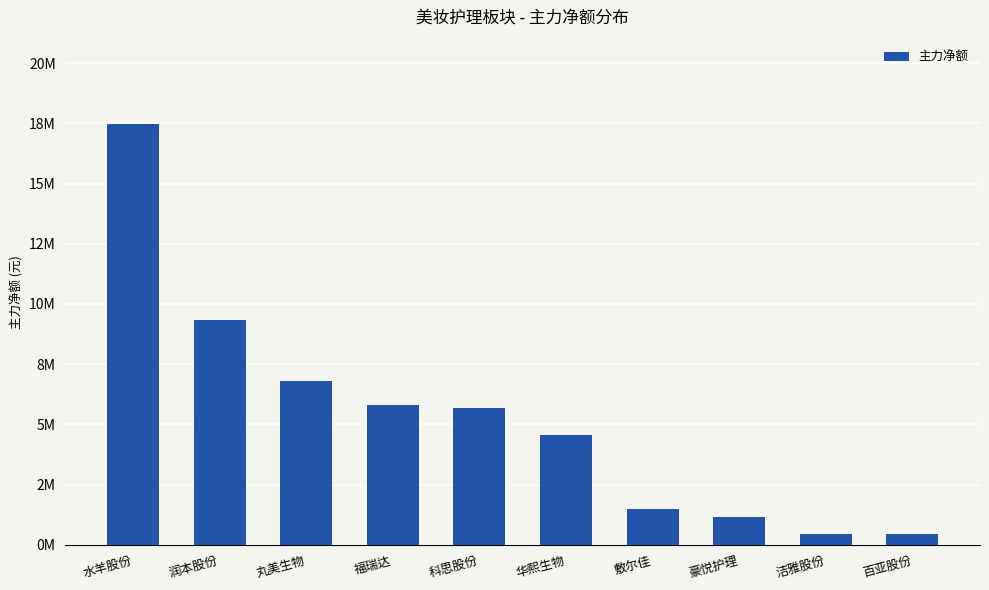

List the labels in order of value, largest first.

水羊股份, 润本股份, 丸美生物, 福瑞达, 科思股份, 华熙生物, 敷尔佳, 豪悦护理, 洁雅股份, 百亚股份